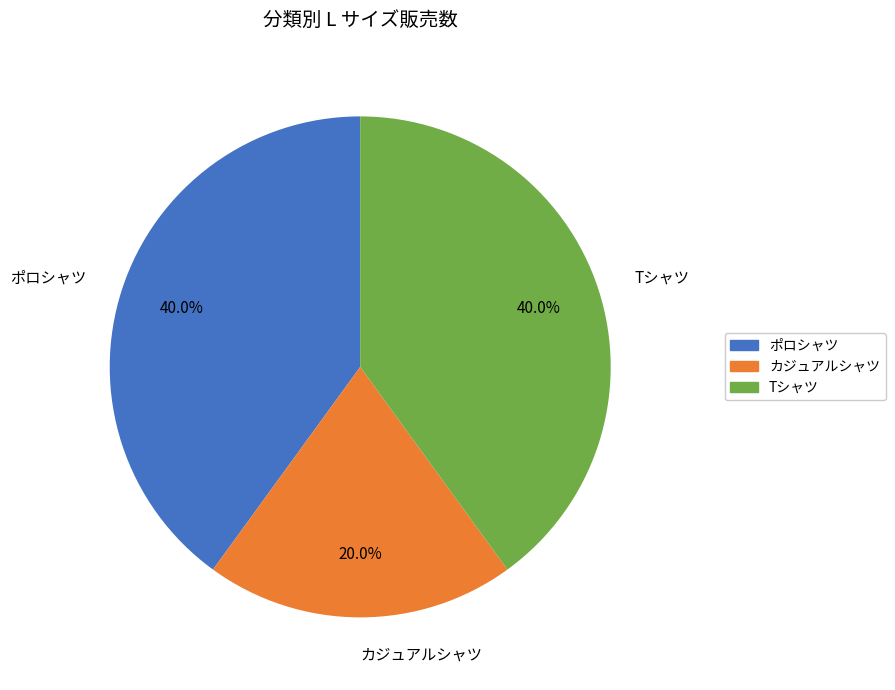

Count the number of slices in the pie.

3